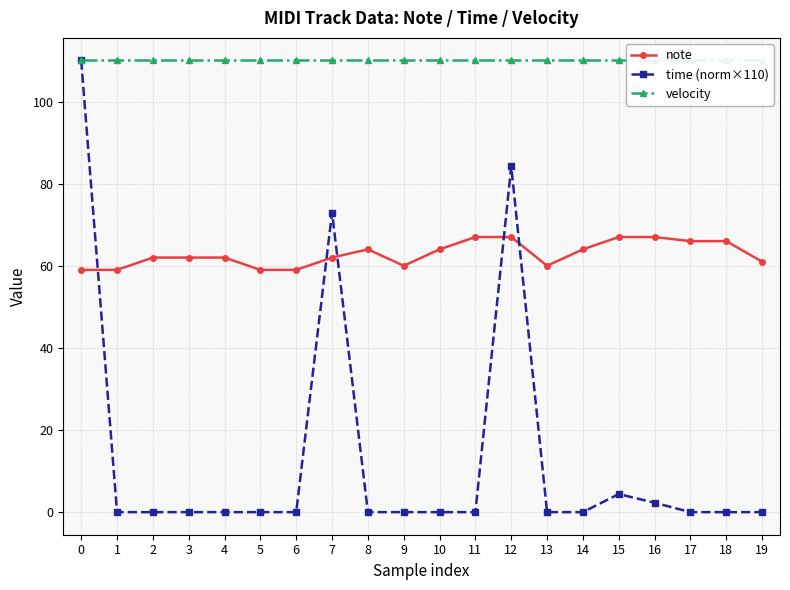

Does the chart have visible grid lines?

Yes